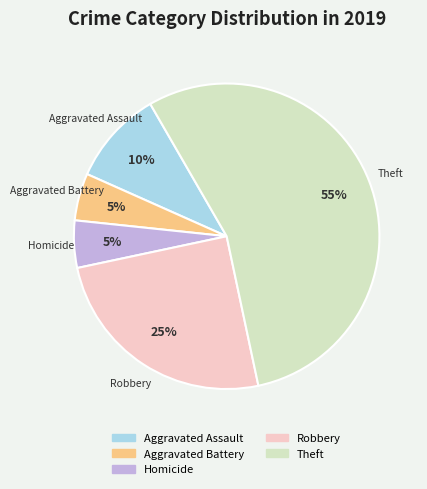

Does any single category account for the majority?

Yes